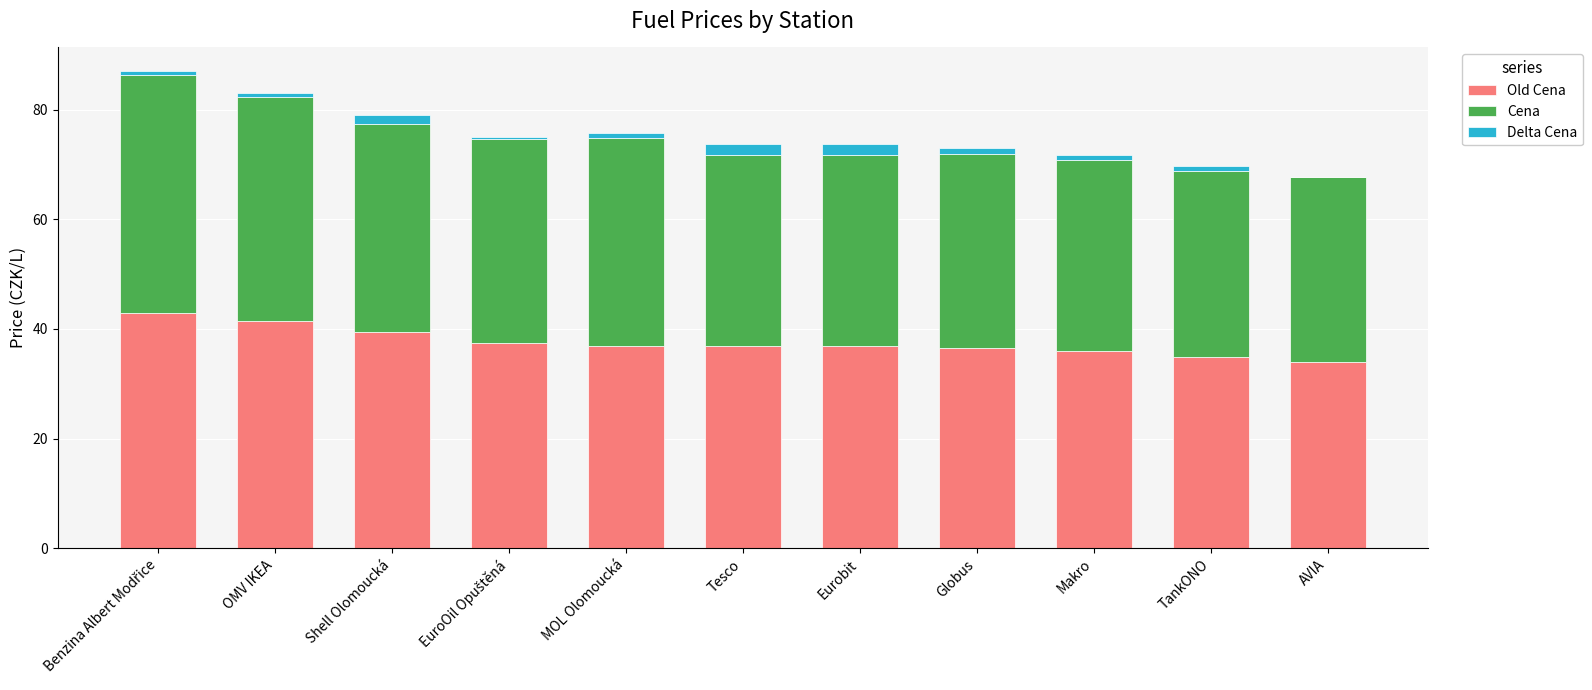

What are all the series names shown in the legend?

Old Cena, Cena, Delta Cena